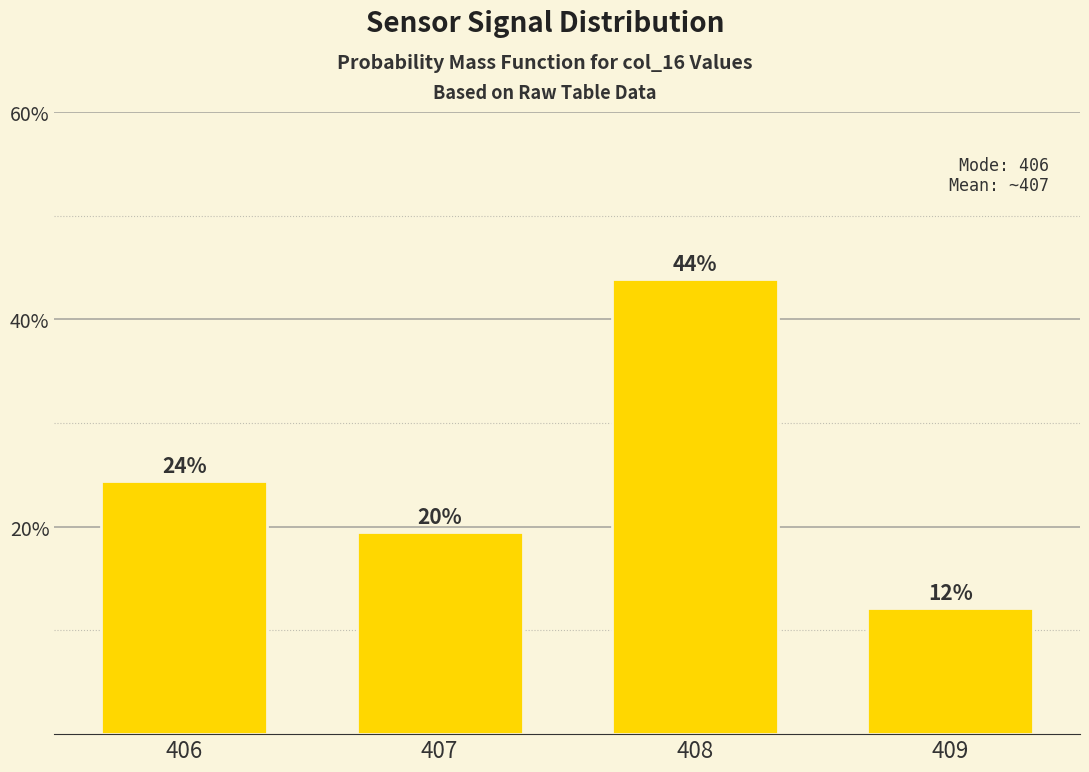

Are the bars horizontal?

No